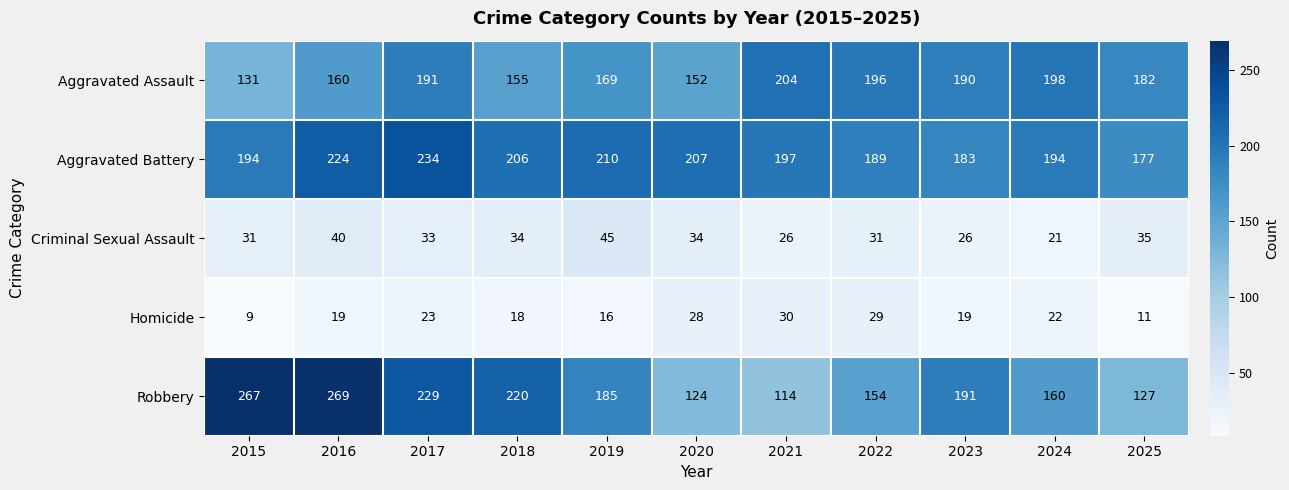

True or false: Aggravated Battery has a value of 75 at 2020.

False